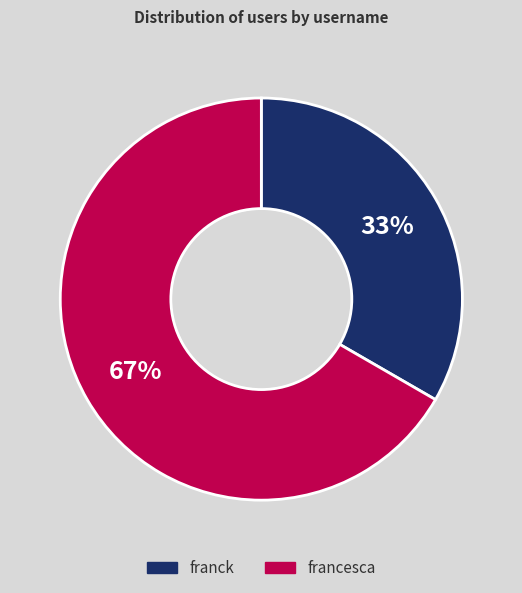

Do franck and francesca together represent more than half of the pie?

Yes